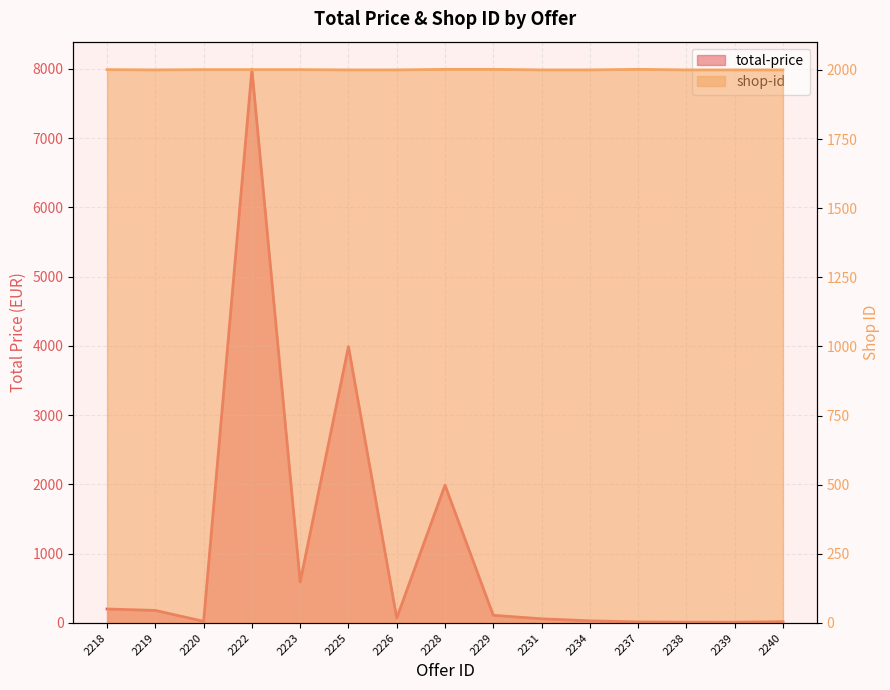

Between 2237 and 2228, which is larger?

2228